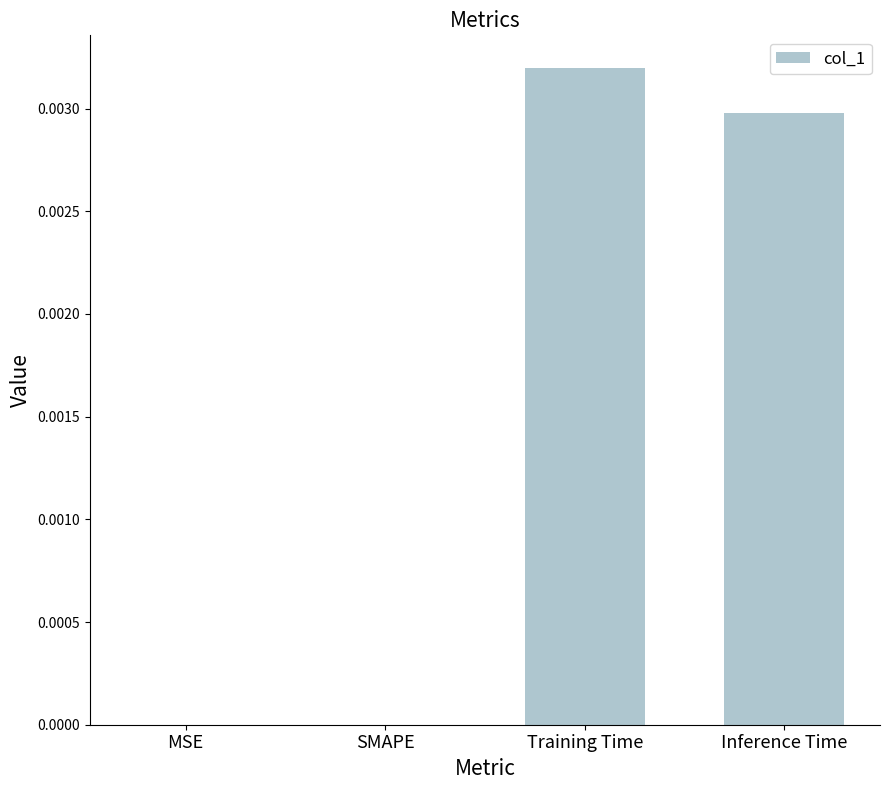

Is it true that the value at SMAPE is 0.0?

True